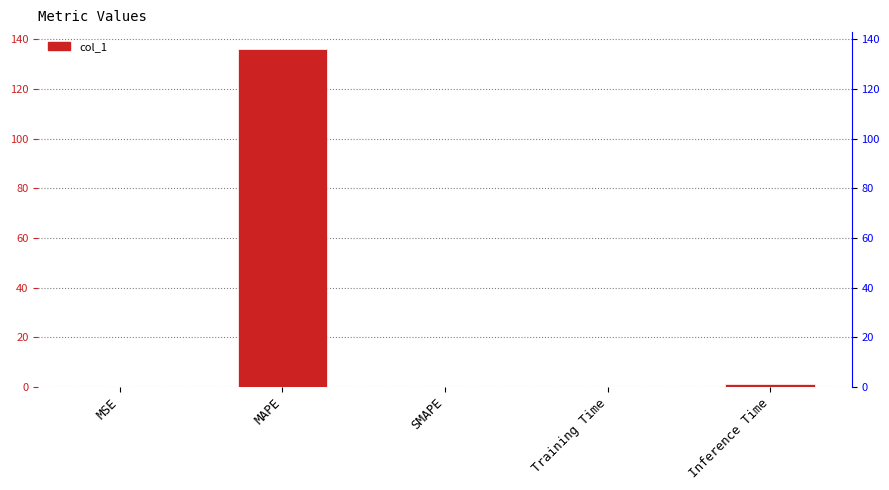

True or false: the data shows 0.0 at MSE.

False